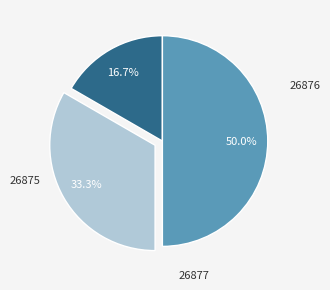

Which slice is the largest?

26877